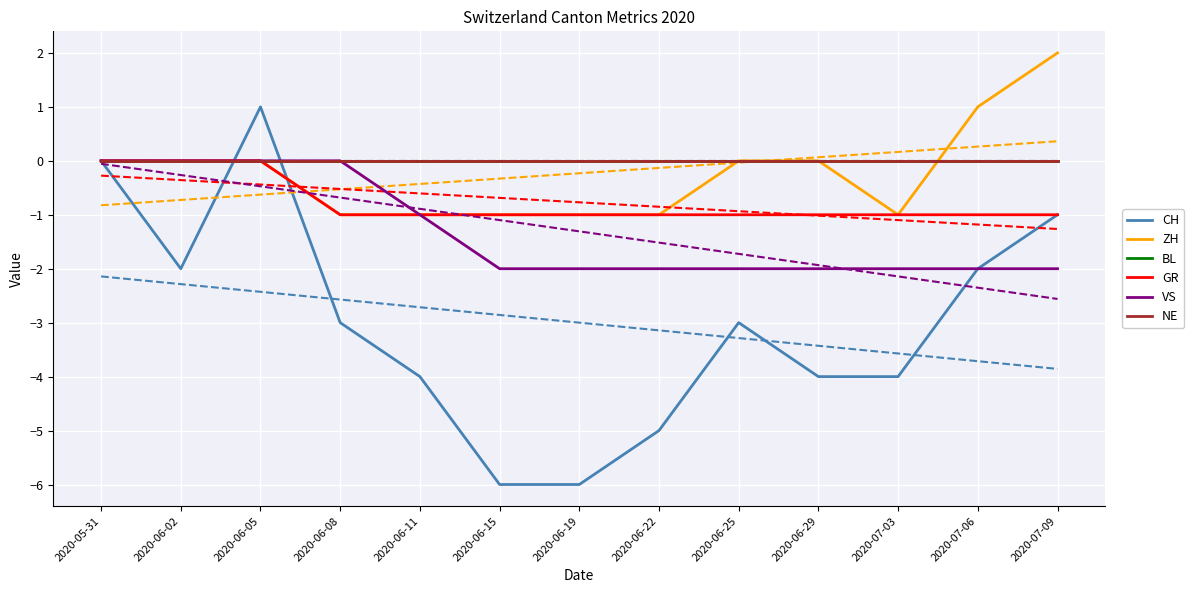

What is the average value of the VS series?

-1